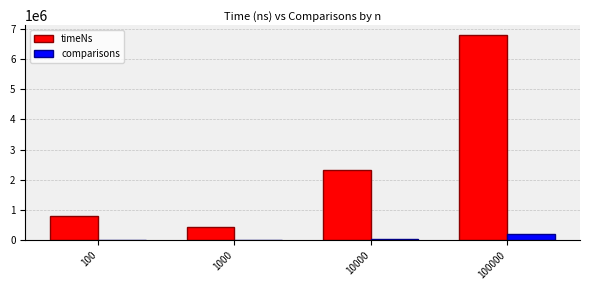

At which category is the sum across all series the highest?

100000